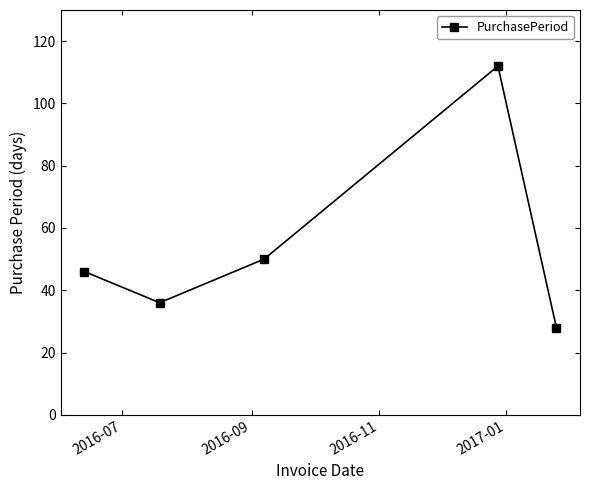

What is the value of the 1st point from the left?

46